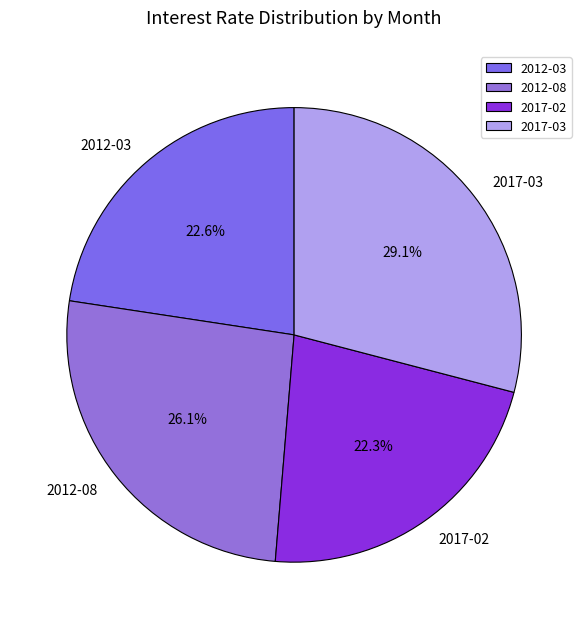

Which slice is the largest?

2017-03